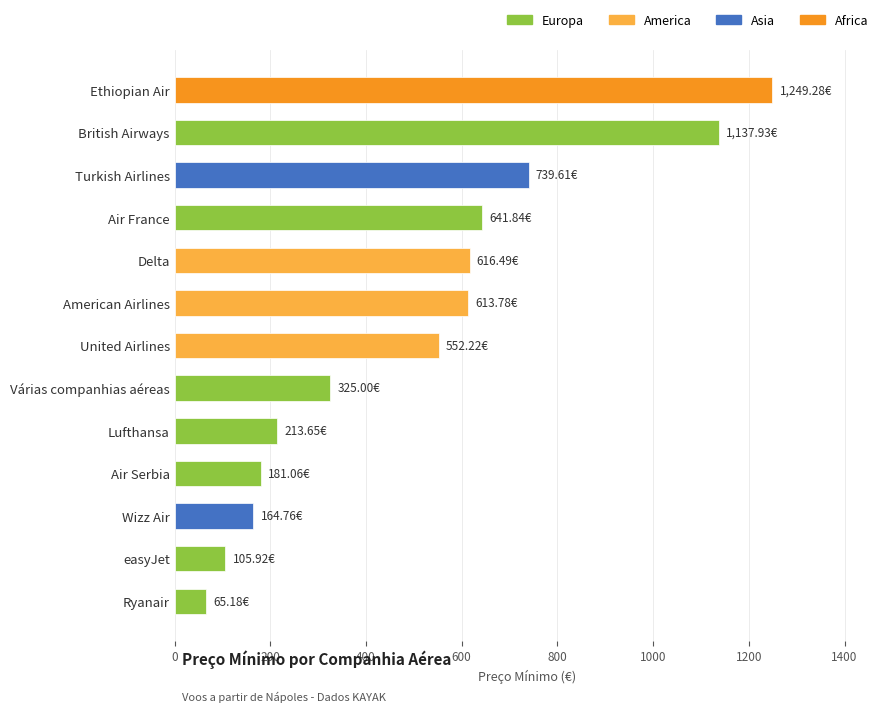

What is the sum of the values at Wizz Air and Ethiopian Air?

1414.0